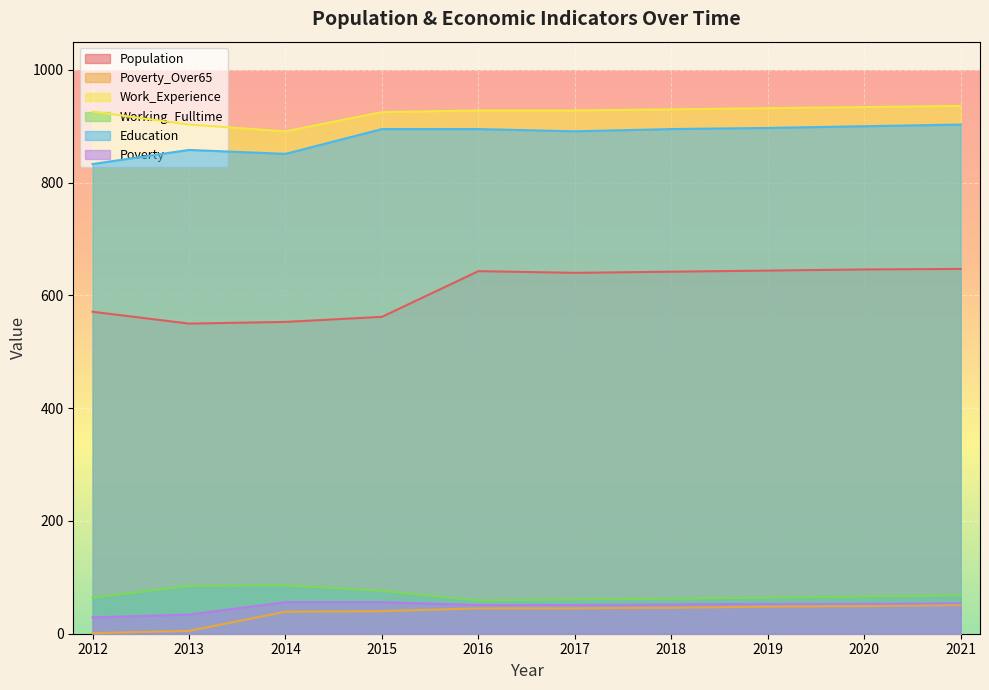

What is the spread (max minus min) of values at 2014?

852